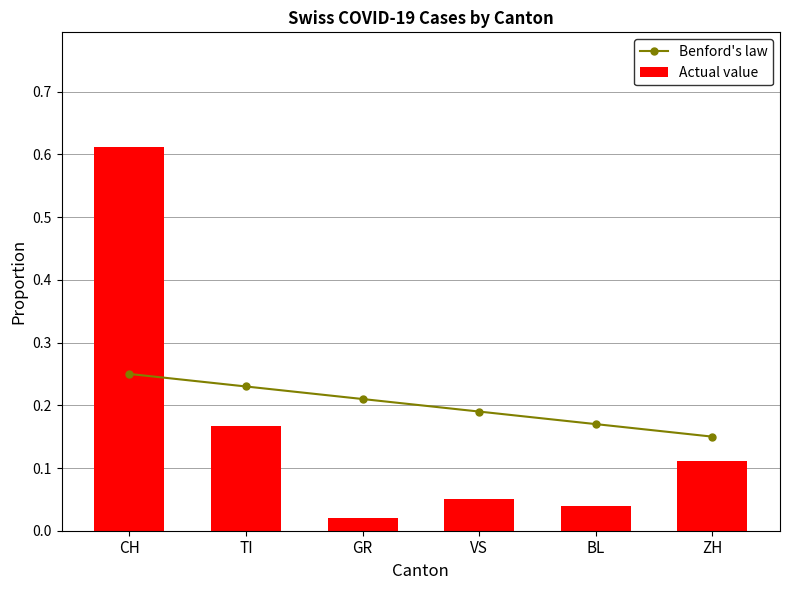

What is the sum of the Benford's law values at CH and GR?

0.5